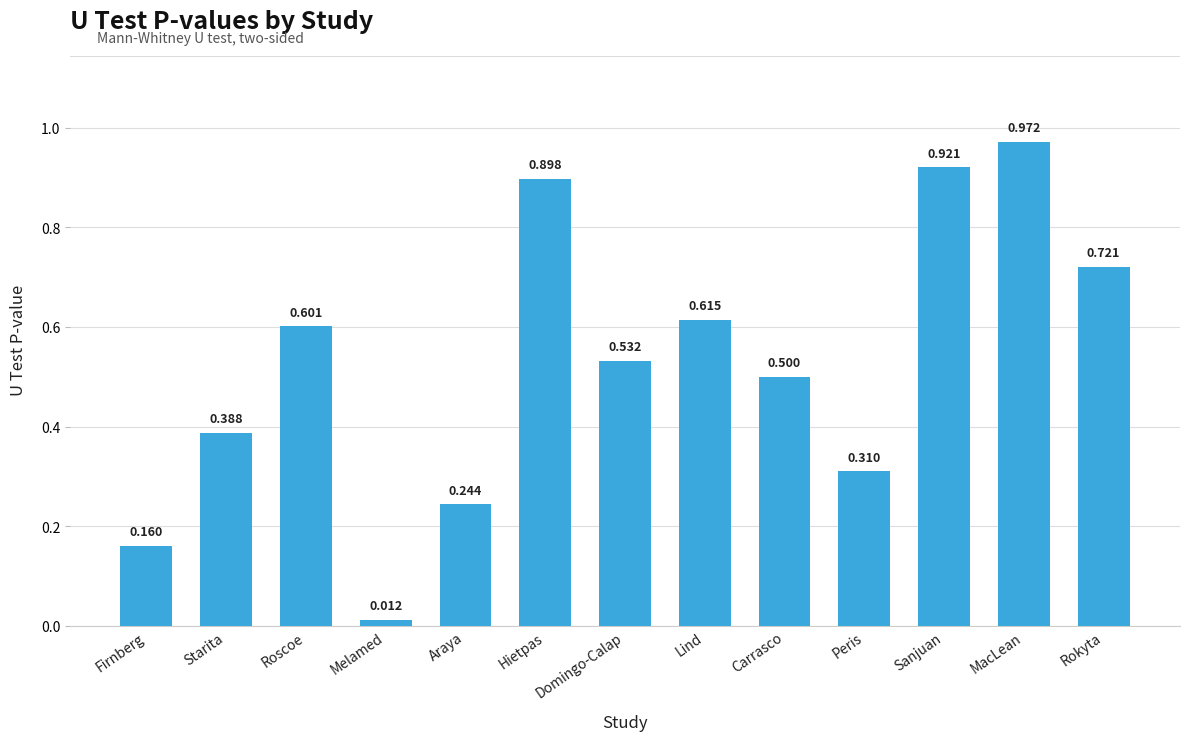

What is the label of the 6th bar from the left?

Hietpas